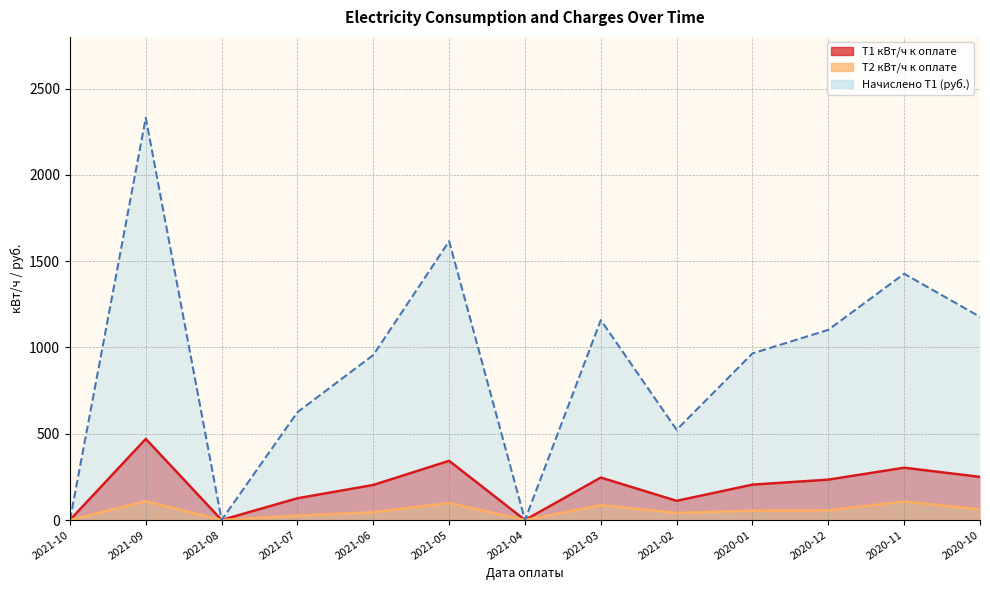

Count the number of categories in the chart.

13